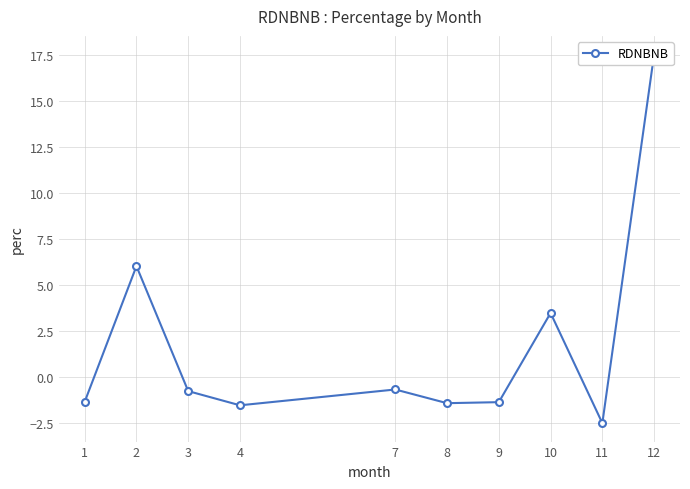

How many lines are shown in the chart?

1